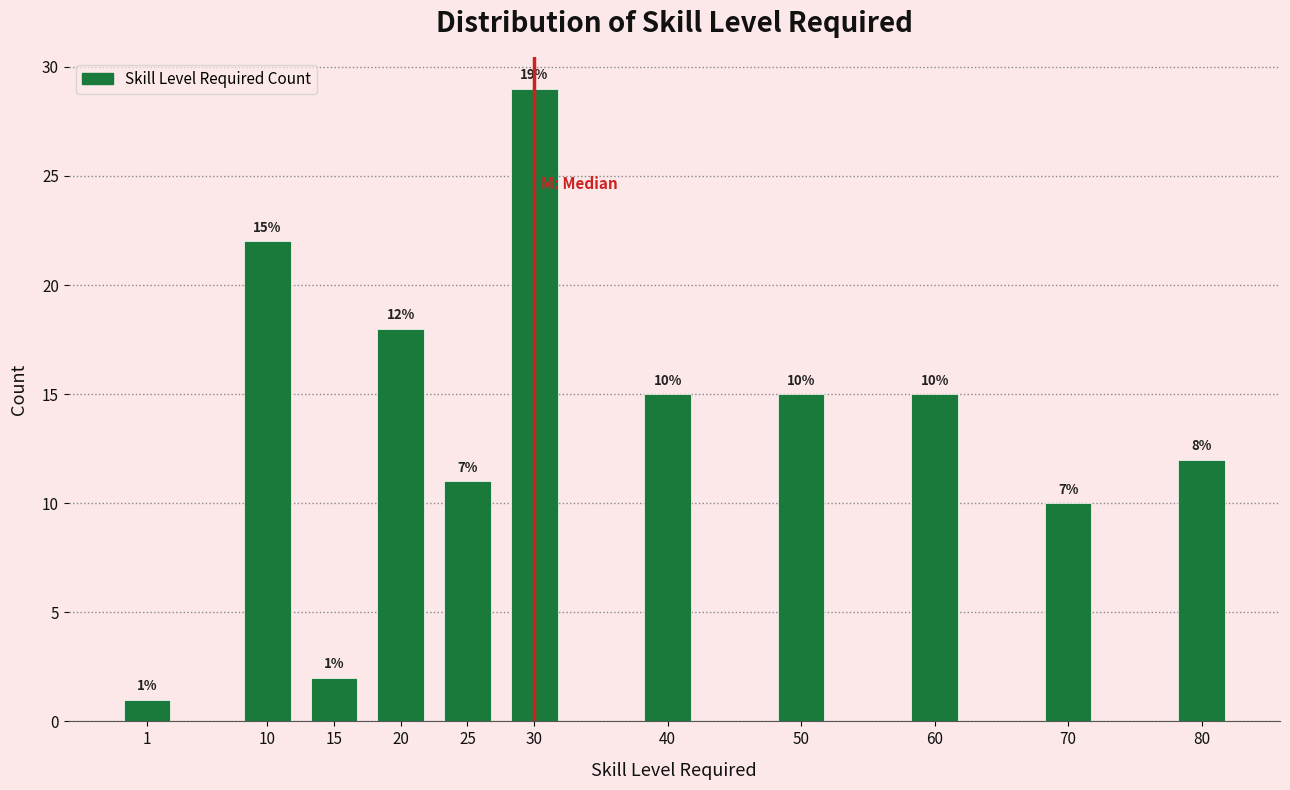

Reading left to right, list all the values displayed in this chart.

1	22	2	18	11	29	15	15	15	10	12